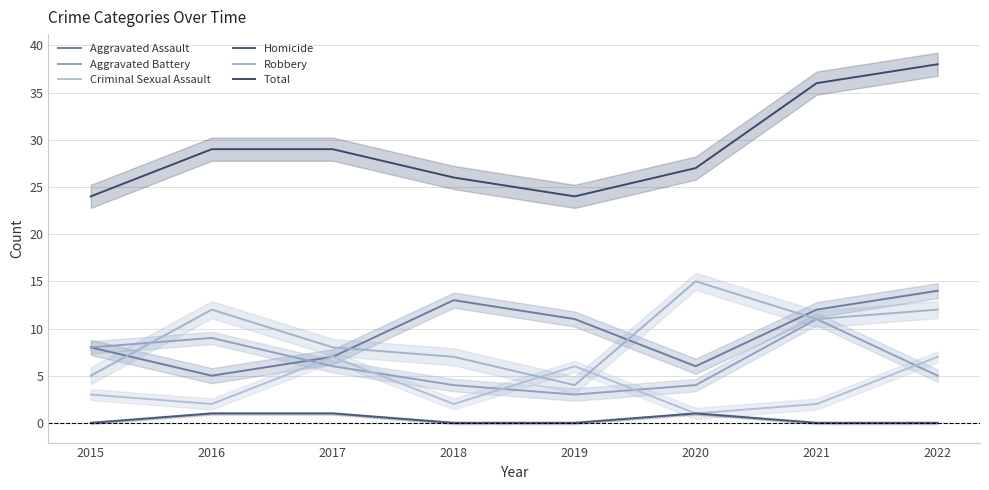

The value of Homicide at 2015 is 0. True or false?

True